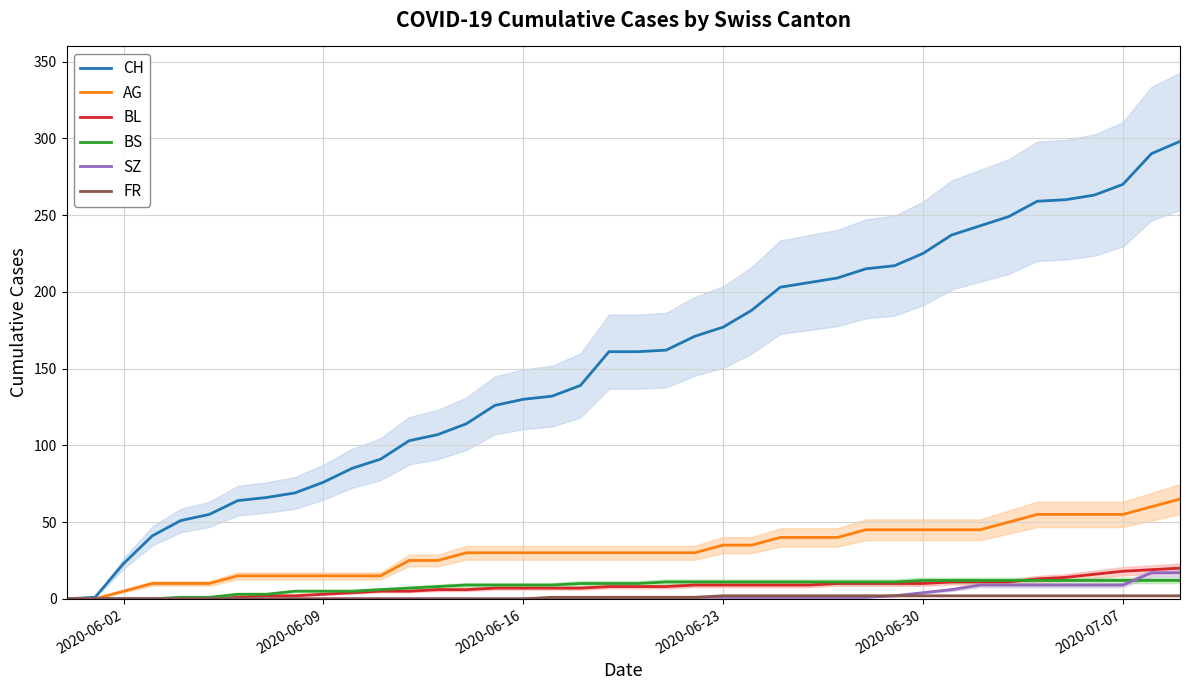

What is the maximum value for BS?

12